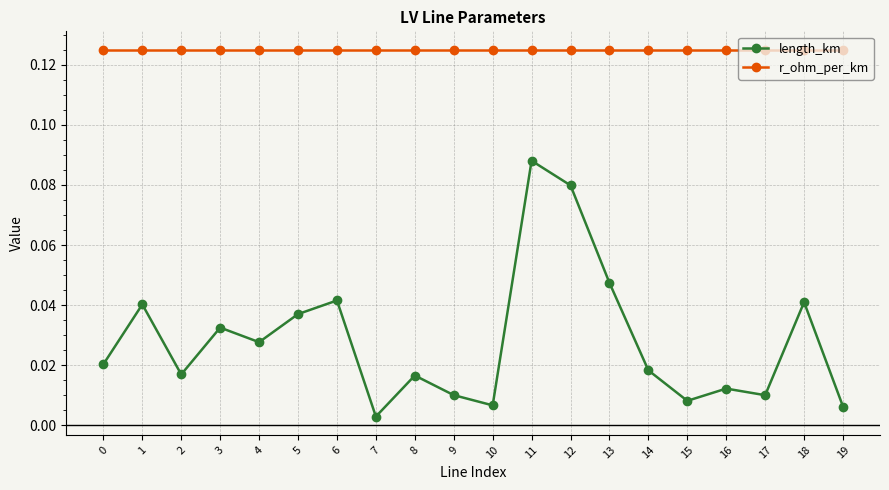

Is it true that r_ohm_per_km equals 0.0 at 5?

False